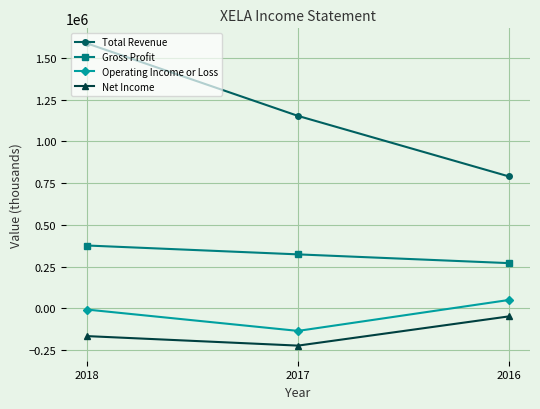

Does the chart display data point markers on the line(s)?

Yes